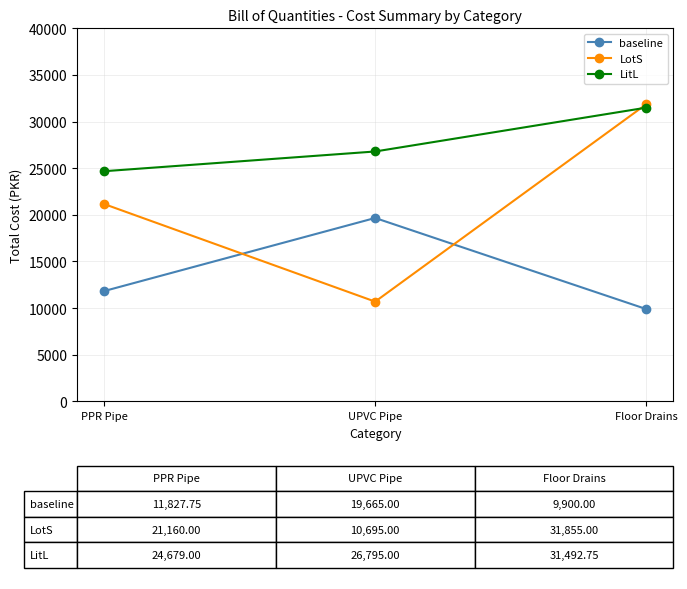

The value of LitL at Floor Drains is 20992.6. True or false?

False